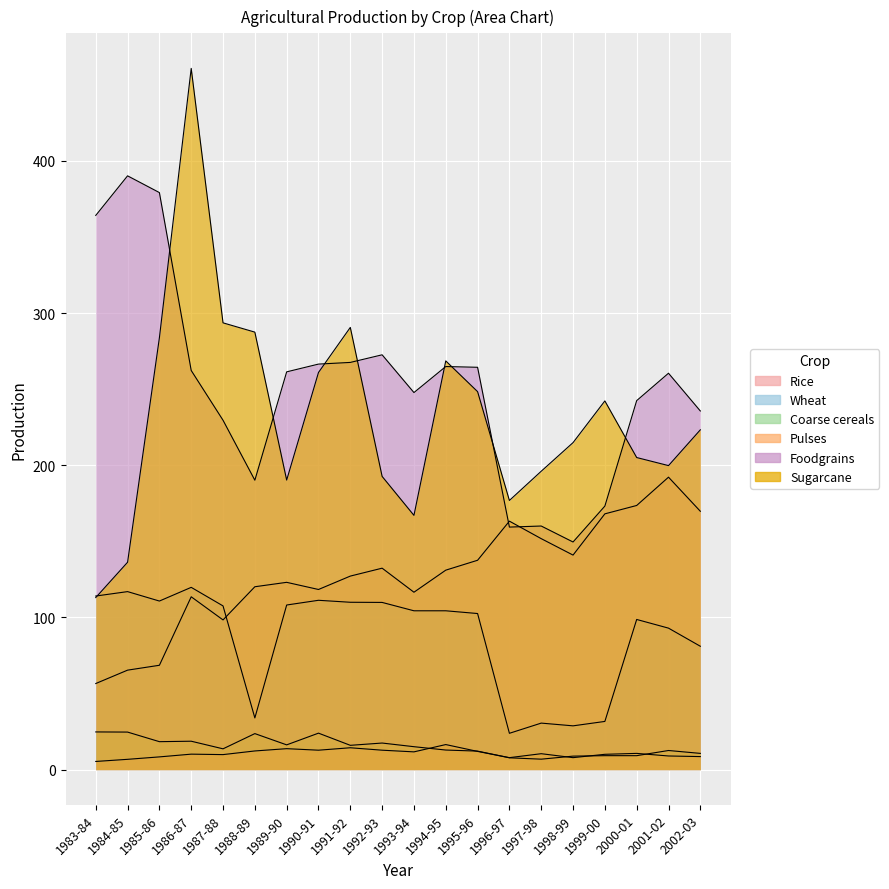

At which category is the sum across all series the highest?

1986-87